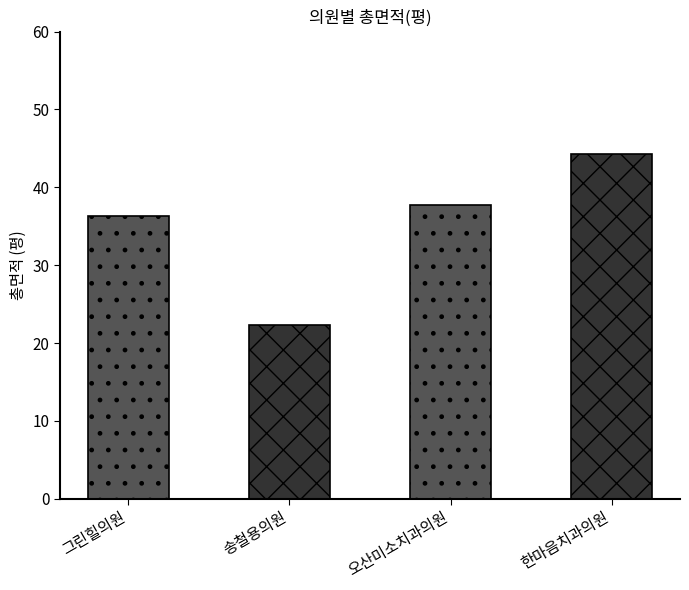

Are the bars horizontal?

No